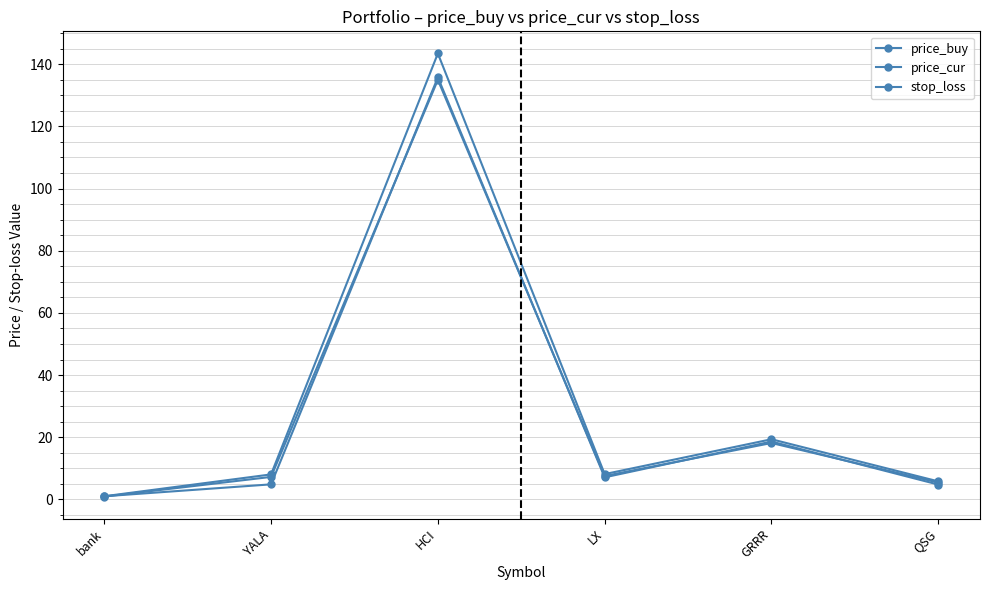

The value of price_cur at QSG is 5.8. True or false?

True